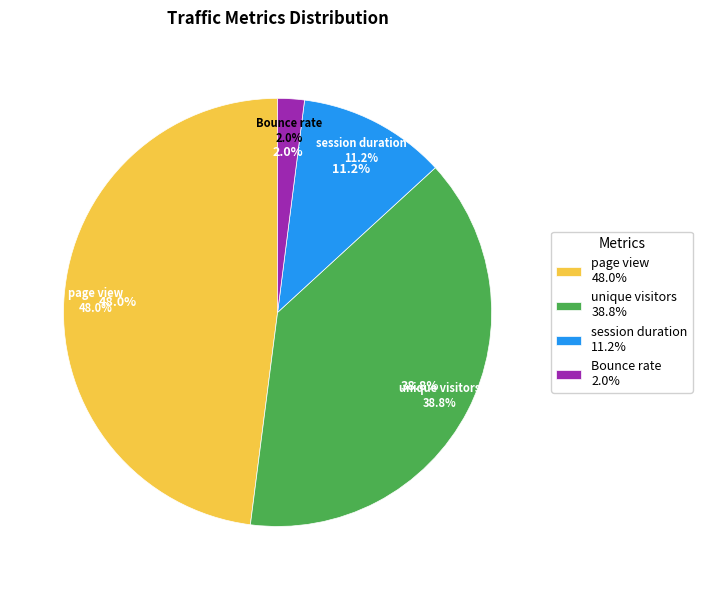

Does session duration account for over 50% of the chart?

No